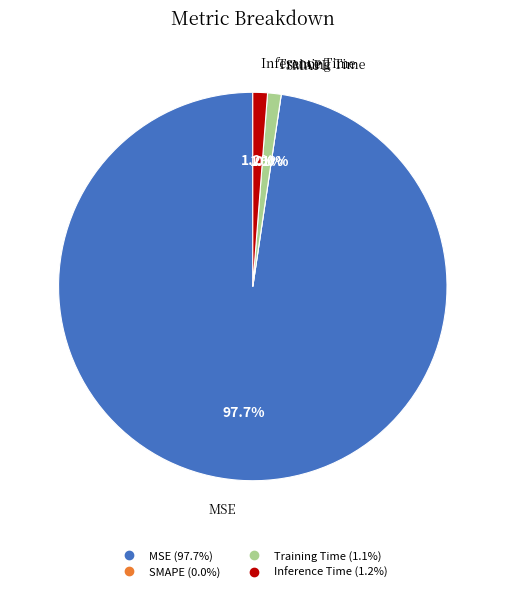

Rank the categories by value from lowest to highest.

SMAPE, Training Time, Inference Time, MSE